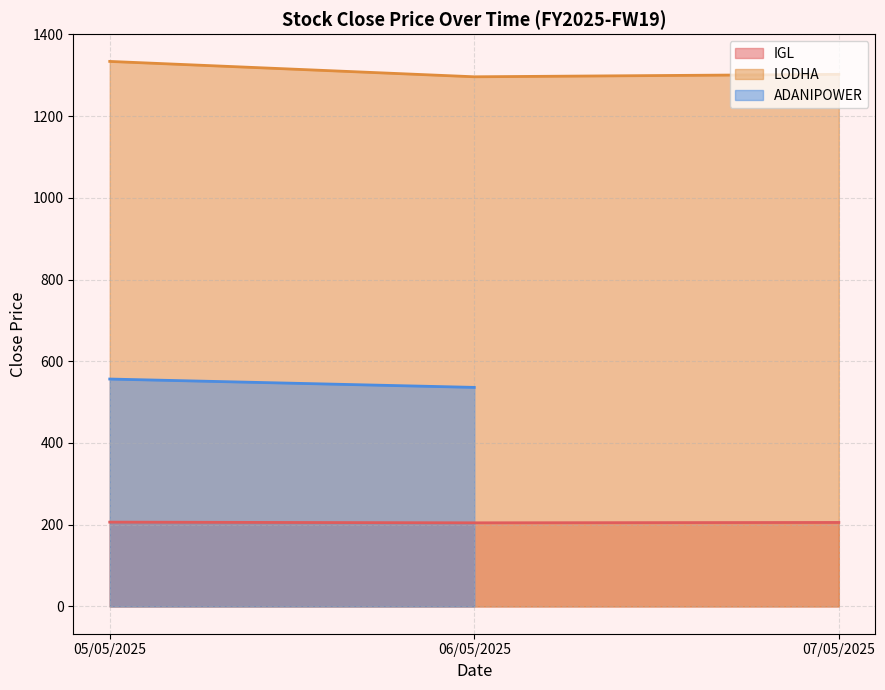

What is the lowest value of the IGL series?

204.7